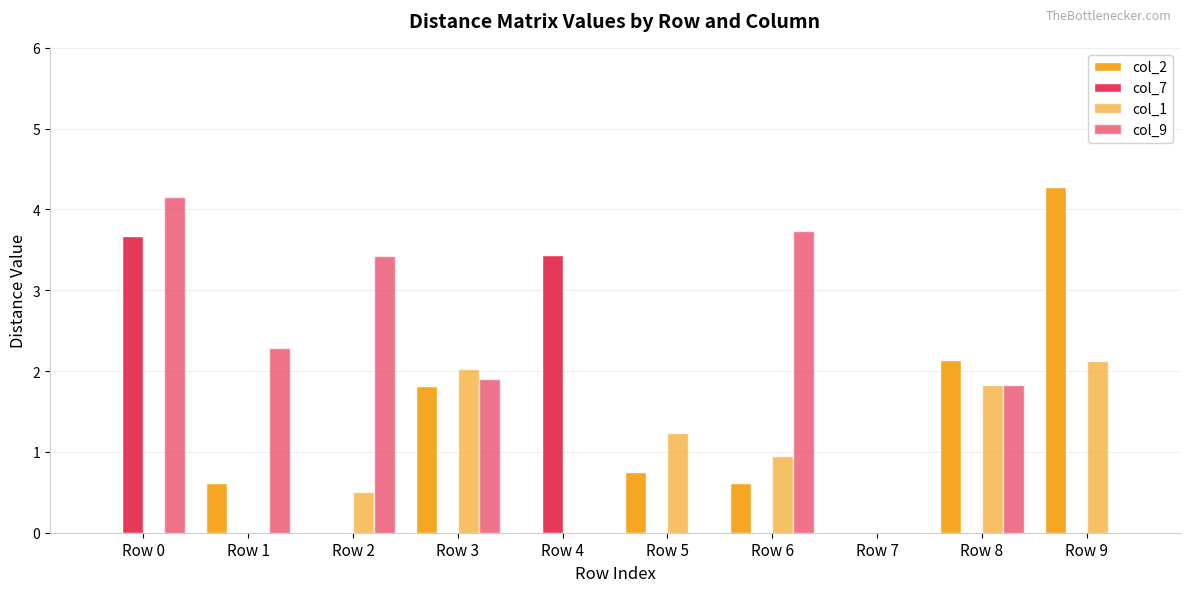

How many series are shown in this chart?

4